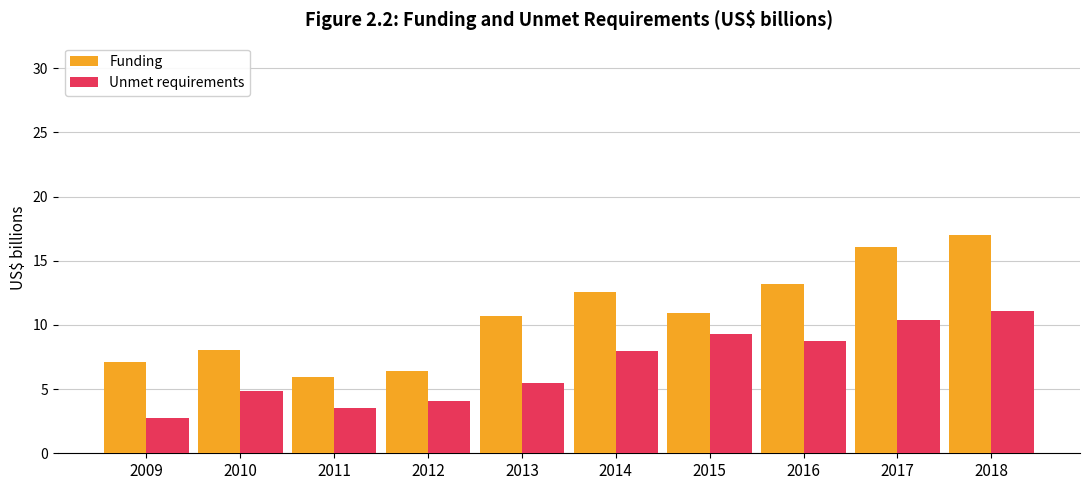

At which category is the sum across all series the highest?

2018